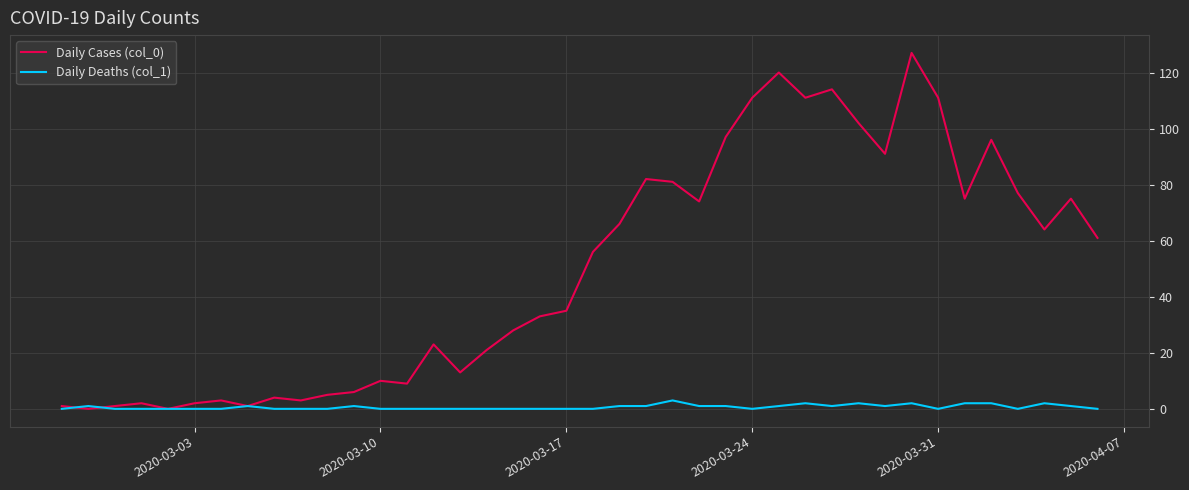

Which series has the largest total across all categories?

Daily Cases (col_0)